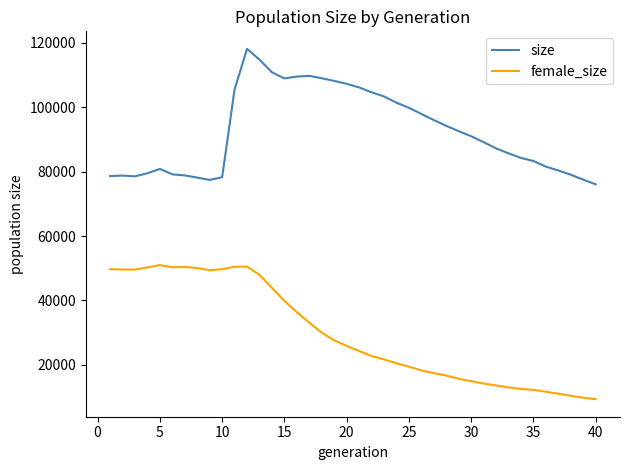

What is the maximum value shown in the chart?

118148